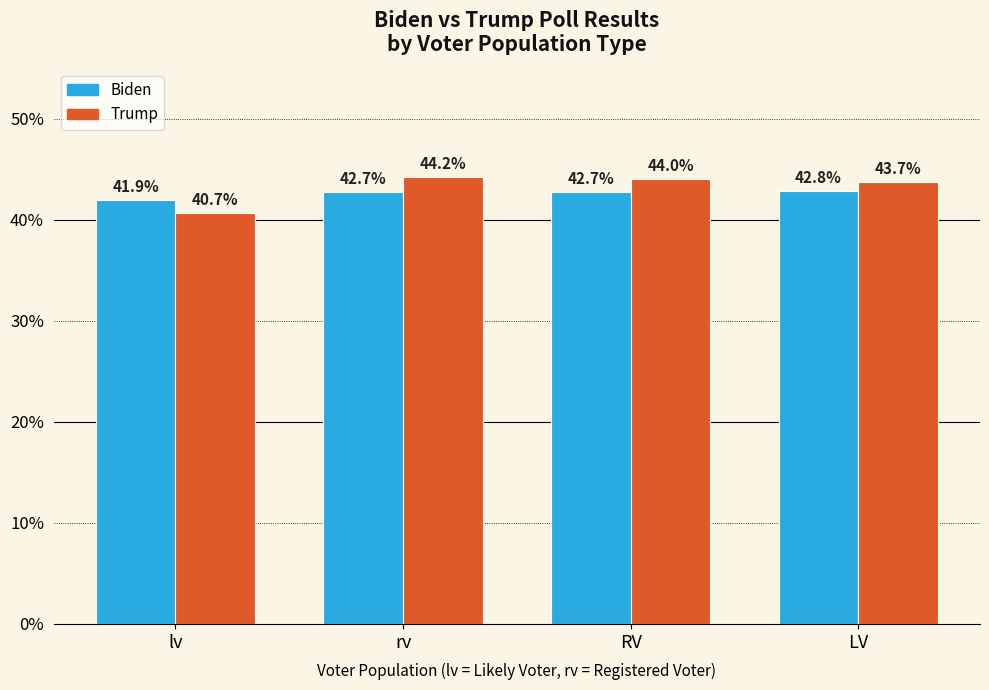

What is the maximum value shown in the chart?

44.2